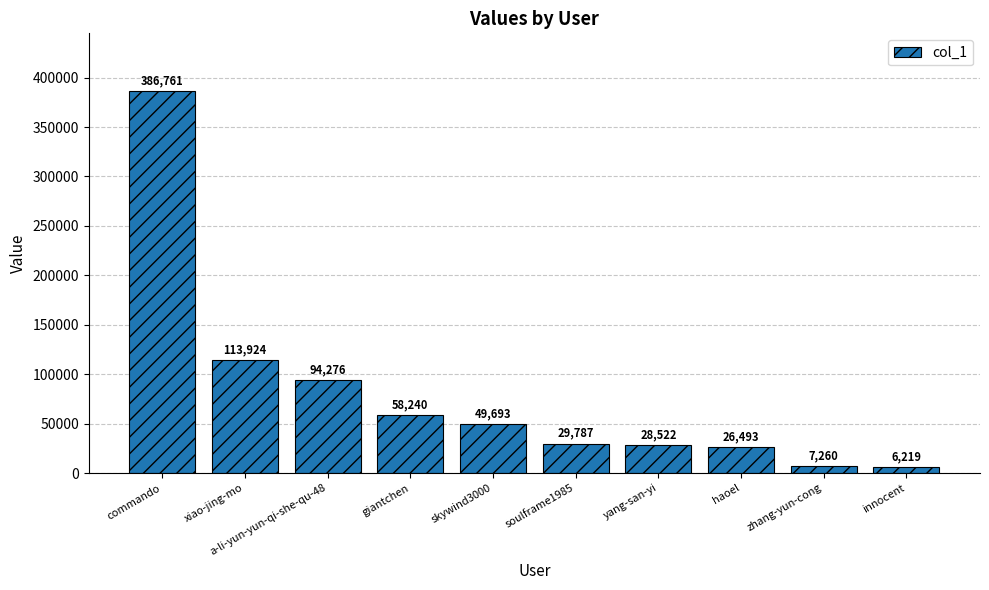

What is the label of the 5th bar from the right?

soulframe1985